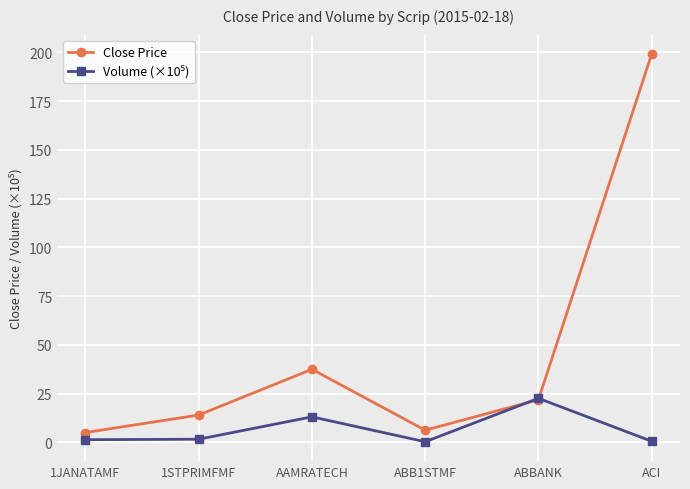

What is the value of the Close Price point at the 3rd from the left?

37.5